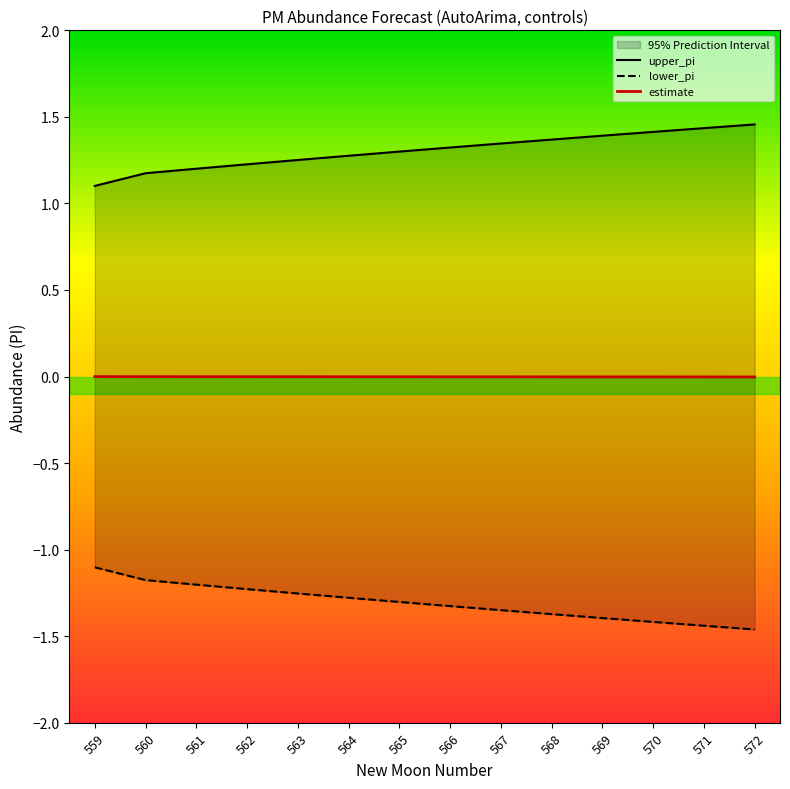

Which category has the lowest value in the upper_pi series?

559